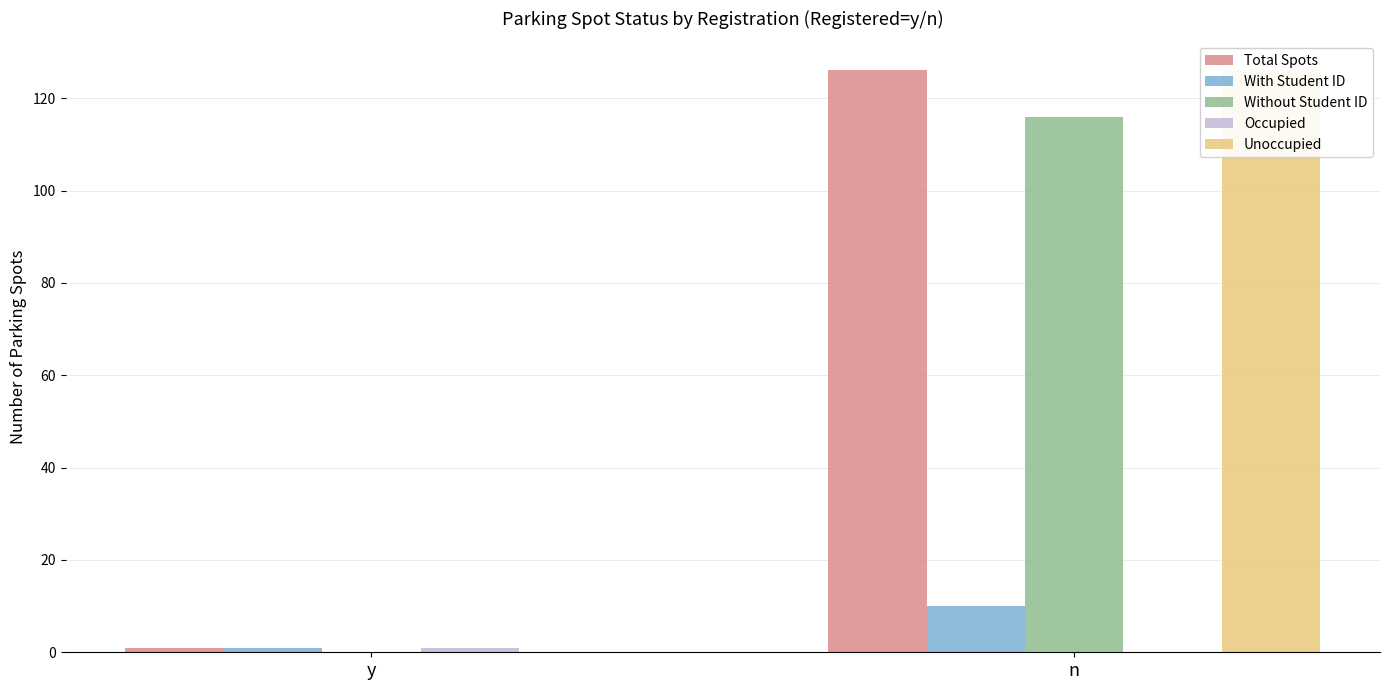

What is the total value across all series at n?

378